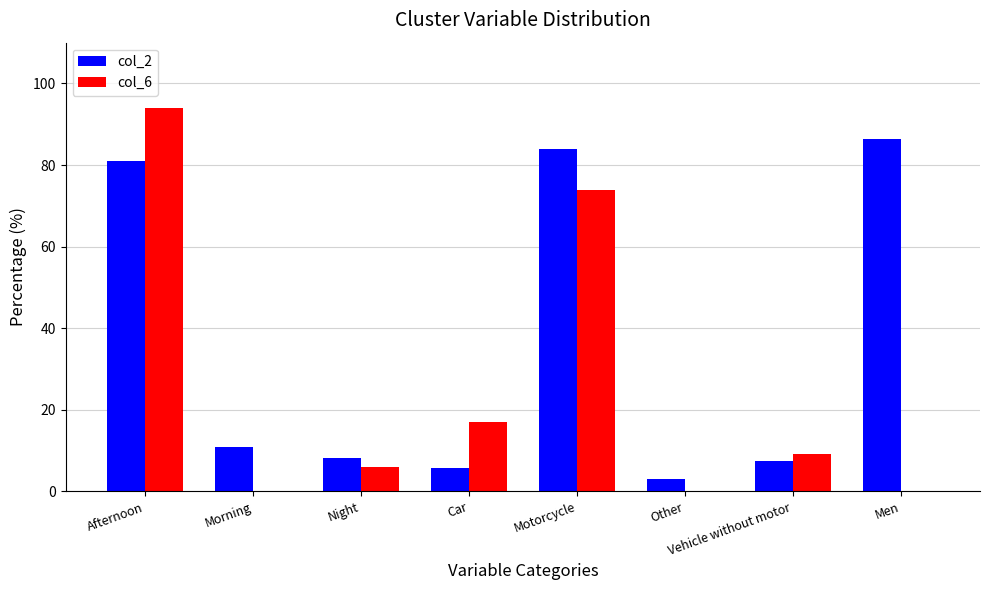

Between Morning and Men, which series saw the biggest shift?

col_2